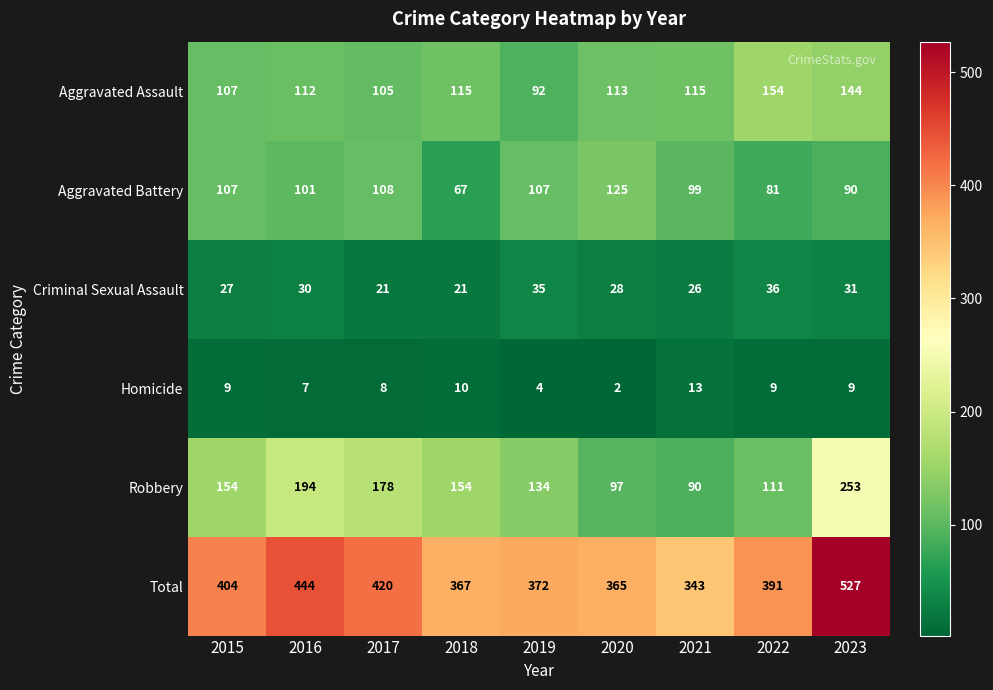

Where is Homicide nearest to the value 7?

2016